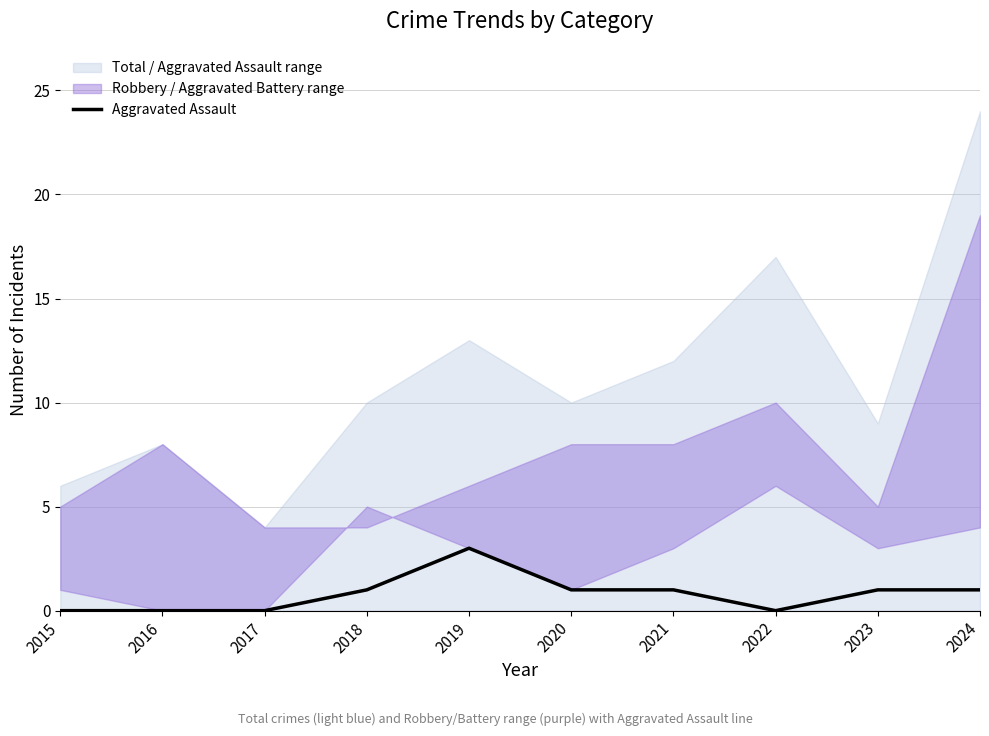

The value of Aggravated Assault at 2023 is 1. True or false?

True